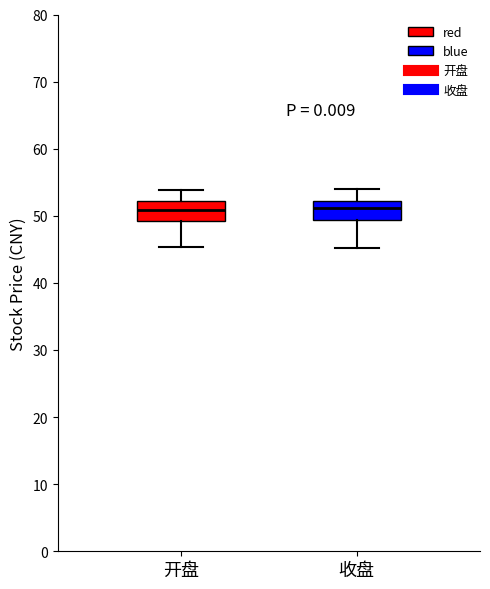

Where does the lower whisker of the box for 开盘 end on the y-axis? The values are not printed on the chart, so give them approximately, as read against the axis.

45